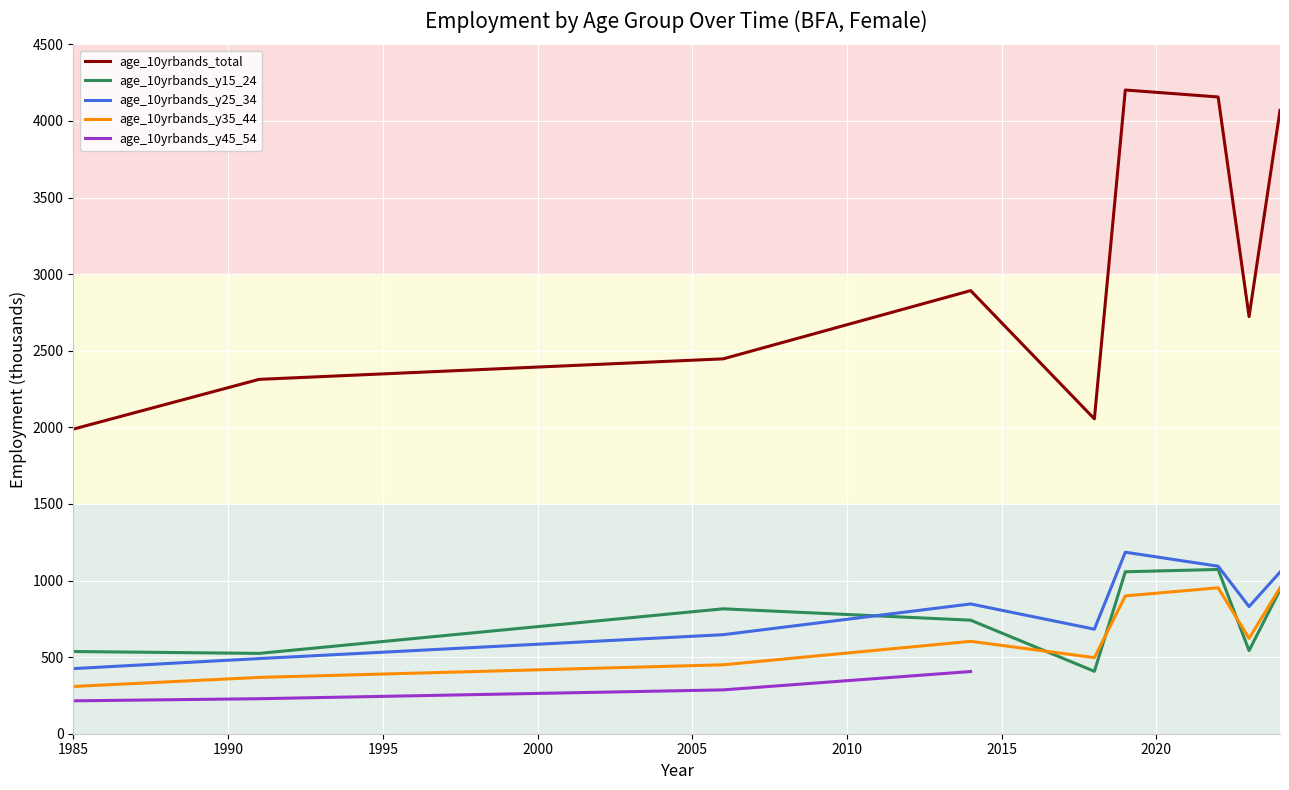

Which has a higher value, 2019 or 2014?

2019